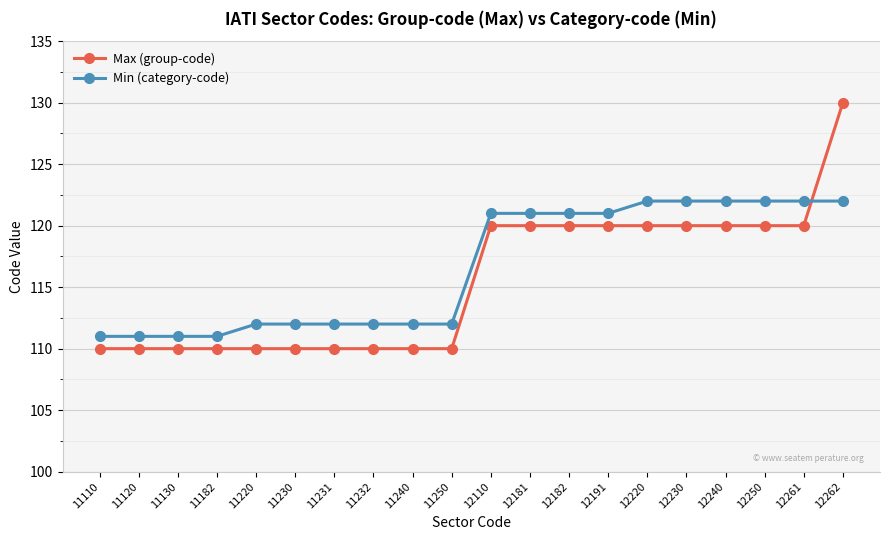

Reading right to left, what are all the values shown in this chart?

Max (group-code): 130	120	120	120	120	120	120	120	120	120	110	110	110	110	110	110	110	110	110	110
Min (category-code): 122	122	122	122	122	122	121	121	121	121	112	112	112	112	112	112	111	111	111	111